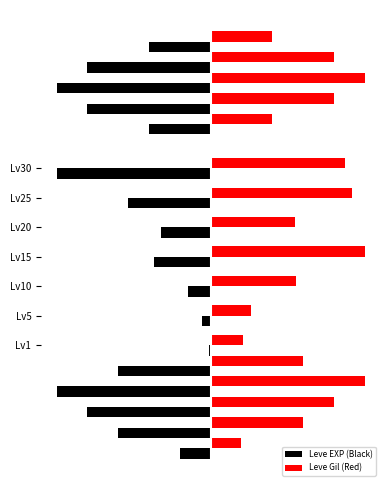

Which series has the largest range (max minus min)?

Leve EXP (Black)